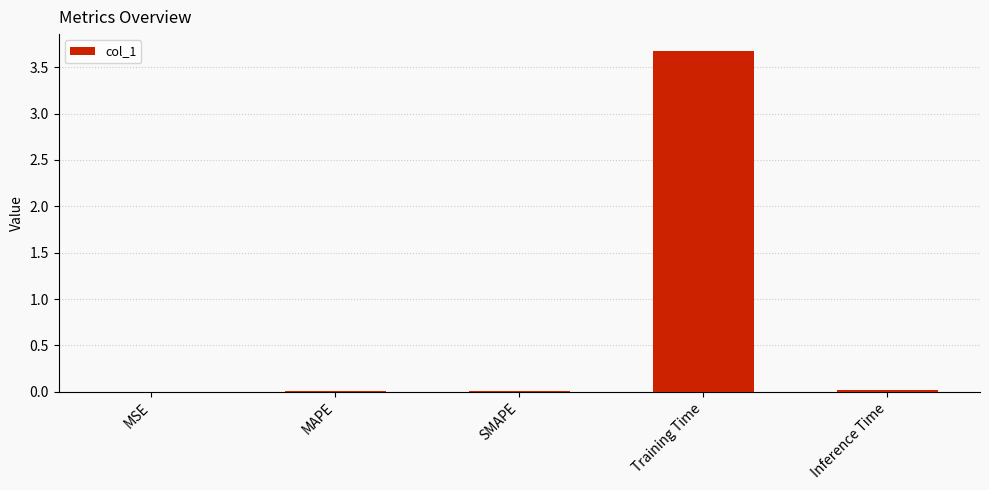

True or false: the data shows 3.7 at Training Time.

True